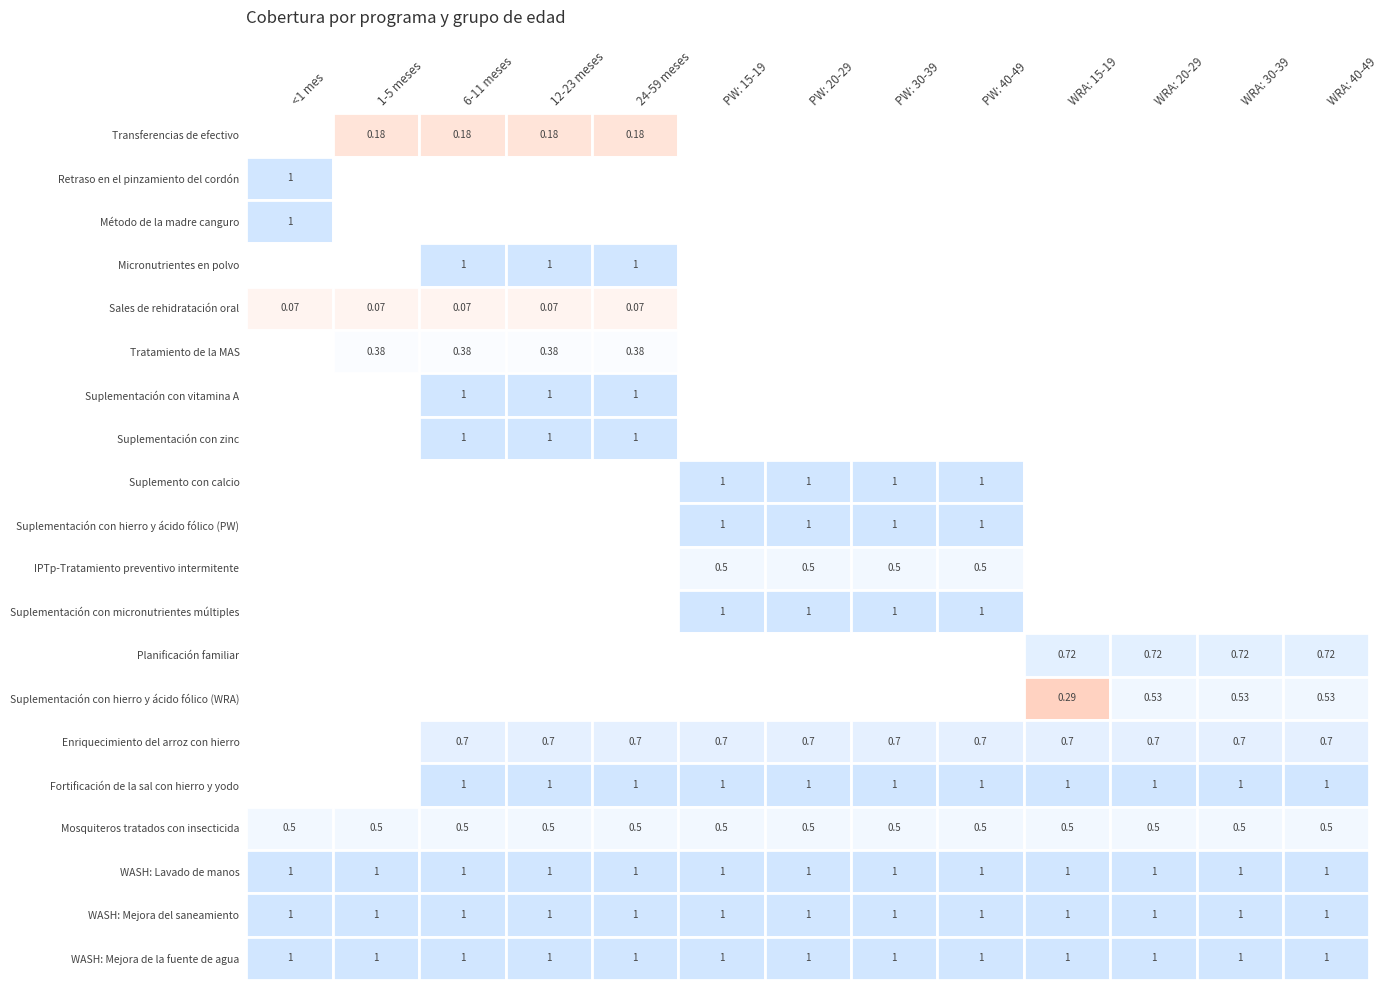

Reading left to right, what are all the values shown in this chart?

Transferencias de efectivo: <1 mes=0.0	1-5 meses=0.2	6-11 meses=0.2	12-23 meses=0.2	24-59 meses=0.2	PW: 15-19=0.0	PW: 20-29=0.0	PW: 30-39=0.0	PW: 40-49=0.0	WRA: 15-19=0.0	WRA: 20-29=0.0	WRA: 30-39=0.0	WRA: 40-49=0.0
Retraso en el pinzamiento del cordón: <1 mes=1.0	1-5 meses=0.0	6-11 meses=0.0	12-23 meses=0.0	24-59 meses=0.0	PW: 15-19=0.0	PW: 20-29=0.0	PW: 30-39=0.0	PW: 40-49=0.0	WRA: 15-19=0.0	WRA: 20-29=0.0	WRA: 30-39=0.0	WRA: 40-49=0.0
Método de la madre canguro: <1 mes=1.0	1-5 meses=0.0	6-11 meses=0.0	12-23 meses=0.0	24-59 meses=0.0	PW: 15-19=0.0	PW: 20-29=0.0	PW: 30-39=0.0	PW: 40-49=0.0	WRA: 15-19=0.0	WRA: 20-29=0.0	WRA: 30-39=0.0	WRA: 40-49=0.0
Micronutrientes en polvo: <1 mes=0.0	1-5 meses=0.0	6-11 meses=1.0	12-23 meses=1.0	24-59 meses=1.0	PW: 15-19=0.0	PW: 20-29=0.0	PW: 30-39=0.0	PW: 40-49=0.0	WRA: 15-19=0.0	WRA: 20-29=0.0	WRA: 30-39=0.0	WRA: 40-49=0.0
Sales de rehidratación oral: <1 mes=0.1	1-5 meses=0.1	6-11 meses=0.1	12-23 meses=0.1	24-59 meses=0.1	PW: 15-19=0.0	PW: 20-29=0.0	PW: 30-39=0.0	PW: 40-49=0.0	WRA: 15-19=0.0	WRA: 20-29=0.0	WRA: 30-39=0.0	WRA: 40-49=0.0
Tratamiento de la MAS: <1 mes=0.0	1-5 meses=0.4	6-11 meses=0.4	12-23 meses=0.4	24-59 meses=0.4	PW: 15-19=0.0	PW: 20-29=0.0	PW: 30-39=0.0	PW: 40-49=0.0	WRA: 15-19=0.0	WRA: 20-29=0.0	WRA: 30-39=0.0	WRA: 40-49=0.0
Suplementación con vitamina A: <1 mes=0.0	1-5 meses=0.0	6-11 meses=1.0	12-23 meses=1.0	24-59 meses=1.0	PW: 15-19=0.0	PW: 20-29=0.0	PW: 30-39=0.0	PW: 40-49=0.0	WRA: 15-19=0.0	WRA: 20-29=0.0	WRA: 30-39=0.0	WRA: 40-49=0.0
Suplementación con zinc: <1 mes=0.0	1-5 meses=0.0	6-11 meses=1.0	12-23 meses=1.0	24-59 meses=1.0	PW: 15-19=0.0	PW: 20-29=0.0	PW: 30-39=0.0	PW: 40-49=0.0	WRA: 15-19=0.0	WRA: 20-29=0.0	WRA: 30-39=0.0	WRA: 40-49=0.0
Suplemento con calcio: <1 mes=0.0	1-5 meses=0.0	6-11 meses=0.0	12-23 meses=0.0	24-59 meses=0.0	PW: 15-19=1.0	PW: 20-29=1.0	PW: 30-39=1.0	PW: 40-49=1.0	WRA: 15-19=0.0	WRA: 20-29=0.0	WRA: 30-39=0.0	WRA: 40-49=0.0
Suplementación con hierro y ácido fólico (PW): <1 mes=0.0	1-5 meses=0.0	6-11 meses=0.0	12-23 meses=0.0	24-59 meses=0.0	PW: 15-19=1.0	PW: 20-29=1.0	PW: 30-39=1.0	PW: 40-49=1.0	WRA: 15-19=0.0	WRA: 20-29=0.0	WRA: 30-39=0.0	WRA: 40-49=0.0
IPTp-Tratamiento preventivo intermitente: <1 mes=0.0	1-5 meses=0.0	6-11 meses=0.0	12-23 meses=0.0	24-59 meses=0.0	PW: 15-19=0.5	PW: 20-29=0.5	PW: 30-39=0.5	PW: 40-49=0.5	WRA: 15-19=0.0	WRA: 20-29=0.0	WRA: 30-39=0.0	WRA: 40-49=0.0
Suplementación con micronutrientes múltiples: <1 mes=0.0	1-5 meses=0.0	6-11 meses=0.0	12-23 meses=0.0	24-59 meses=0.0	PW: 15-19=1.0	PW: 20-29=1.0	PW: 30-39=1.0	PW: 40-49=1.0	WRA: 15-19=0.0	WRA: 20-29=0.0	WRA: 30-39=0.0	WRA: 40-49=0.0
Planificación familiar: <1 mes=0.0	1-5 meses=0.0	6-11 meses=0.0	12-23 meses=0.0	24-59 meses=0.0	PW: 15-19=0.0	PW: 20-29=0.0	PW: 30-39=0.0	PW: 40-49=0.0	WRA: 15-19=0.7	WRA: 20-29=0.7	WRA: 30-39=0.7	WRA: 40-49=0.7
Suplementación con hierro y ácido fólico (WRA): <1 mes=0.0	1-5 meses=0.0	6-11 meses=0.0	12-23 meses=0.0	24-59 meses=0.0	PW: 15-19=0.0	PW: 20-29=0.0	PW: 30-39=0.0	PW: 40-49=0.0	WRA: 15-19=0.3	WRA: 20-29=0.5	WRA: 30-39=0.5	WRA: 40-49=0.5
Enriquecimiento del arroz con hierro: <1 mes=0.0	1-5 meses=0.0	6-11 meses=0.7	12-23 meses=0.7	24-59 meses=0.7	PW: 15-19=0.7	PW: 20-29=0.7	PW: 30-39=0.7	PW: 40-49=0.7	WRA: 15-19=0.7	WRA: 20-29=0.7	WRA: 30-39=0.7	WRA: 40-49=0.7
Fortificación de la sal con hierro y yodo: <1 mes=0.0	1-5 meses=0.0	6-11 meses=1.0	12-23 meses=1.0	24-59 meses=1.0	PW: 15-19=1.0	PW: 20-29=1.0	PW: 30-39=1.0	PW: 40-49=1.0	WRA: 15-19=1.0	WRA: 20-29=1.0	WRA: 30-39=1.0	WRA: 40-49=1.0
Mosquiteros tratados con insecticida: <1 mes=0.5	1-5 meses=0.5	6-11 meses=0.5	12-23 meses=0.5	24-59 meses=0.5	PW: 15-19=0.5	PW: 20-29=0.5	PW: 30-39=0.5	PW: 40-49=0.5	WRA: 15-19=0.5	WRA: 20-29=0.5	WRA: 30-39=0.5	WRA: 40-49=0.5
WASH: Lavado de manos: <1 mes=1.0	1-5 meses=1.0	6-11 meses=1.0	12-23 meses=1.0	24-59 meses=1.0	PW: 15-19=1.0	PW: 20-29=1.0	PW: 30-39=1.0	PW: 40-49=1.0	WRA: 15-19=1.0	WRA: 20-29=1.0	WRA: 30-39=1.0	WRA: 40-49=1.0
WASH: Mejora del saneamiento: <1 mes=1.0	1-5 meses=1.0	6-11 meses=1.0	12-23 meses=1.0	24-59 meses=1.0	PW: 15-19=1.0	PW: 20-29=1.0	PW: 30-39=1.0	PW: 40-49=1.0	WRA: 15-19=1.0	WRA: 20-29=1.0	WRA: 30-39=1.0	WRA: 40-49=1.0
WASH: Mejora de la fuente de agua: <1 mes=1.0	1-5 meses=1.0	6-11 meses=1.0	12-23 meses=1.0	24-59 meses=1.0	PW: 15-19=1.0	PW: 20-29=1.0	PW: 30-39=1.0	PW: 40-49=1.0	WRA: 15-19=1.0	WRA: 20-29=1.0	WRA: 30-39=1.0	WRA: 40-49=1.0